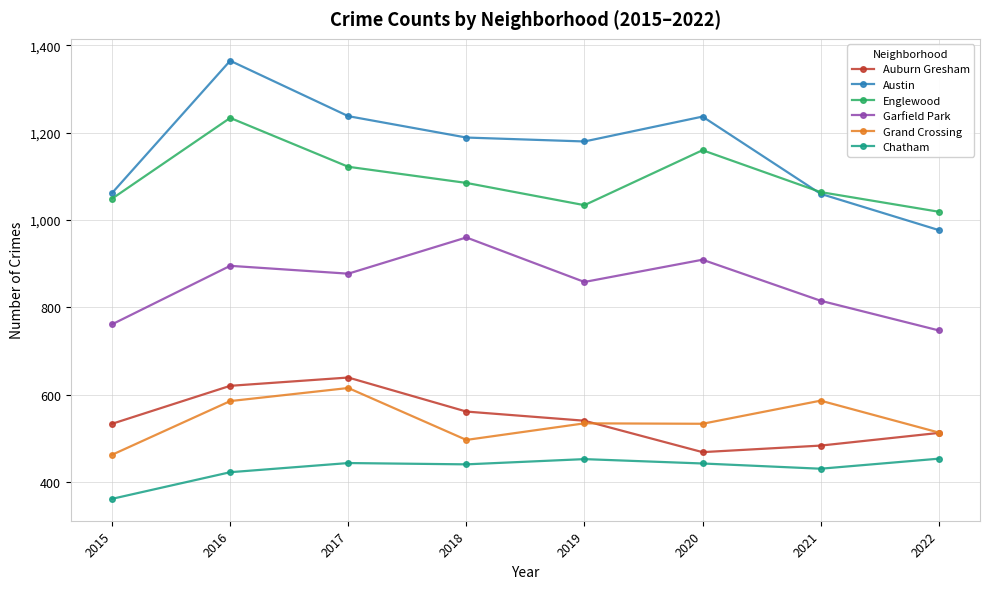

At which label does Grand Crossing first exceed 534?

2016